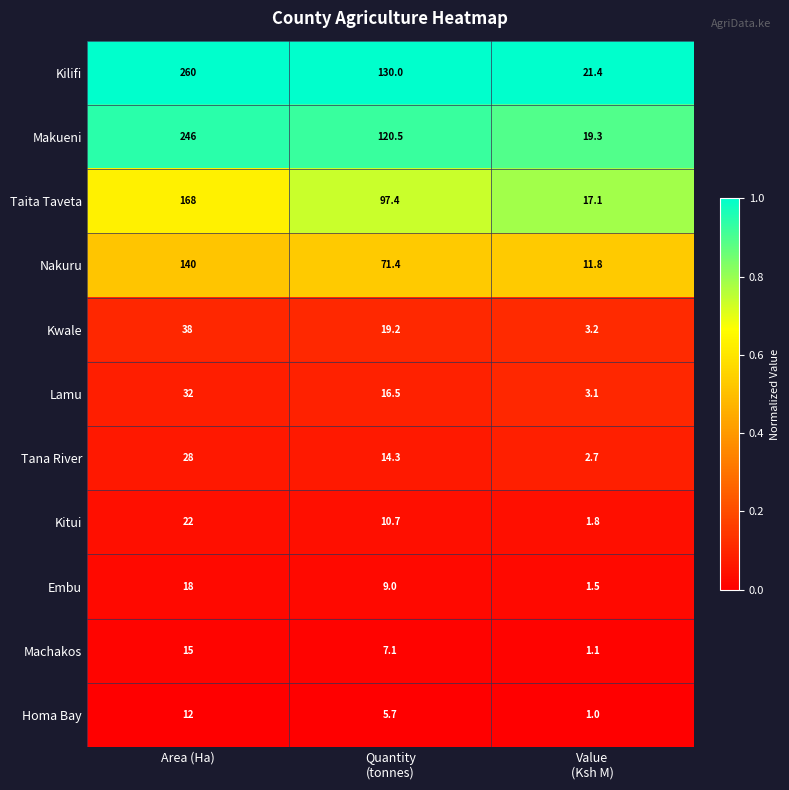

At which label does Kitui reach its peak?

Area (Ha)